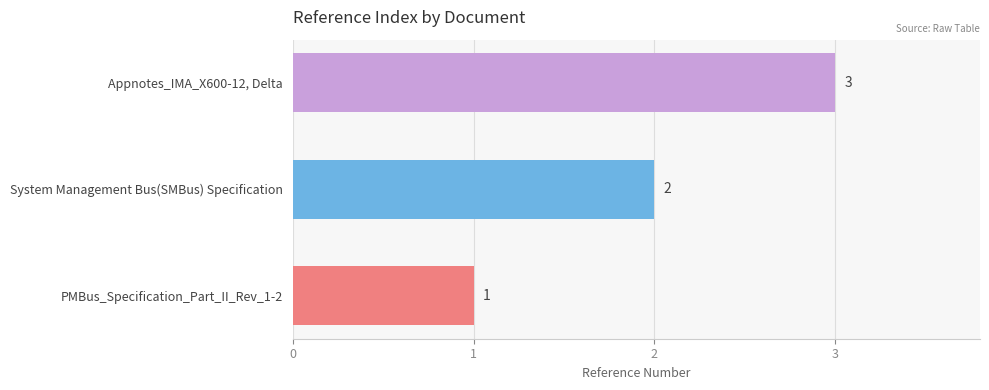

The chart shows a value of 2 at PMBus_Specification_Part_II_Rev_1-2. True or false?

False